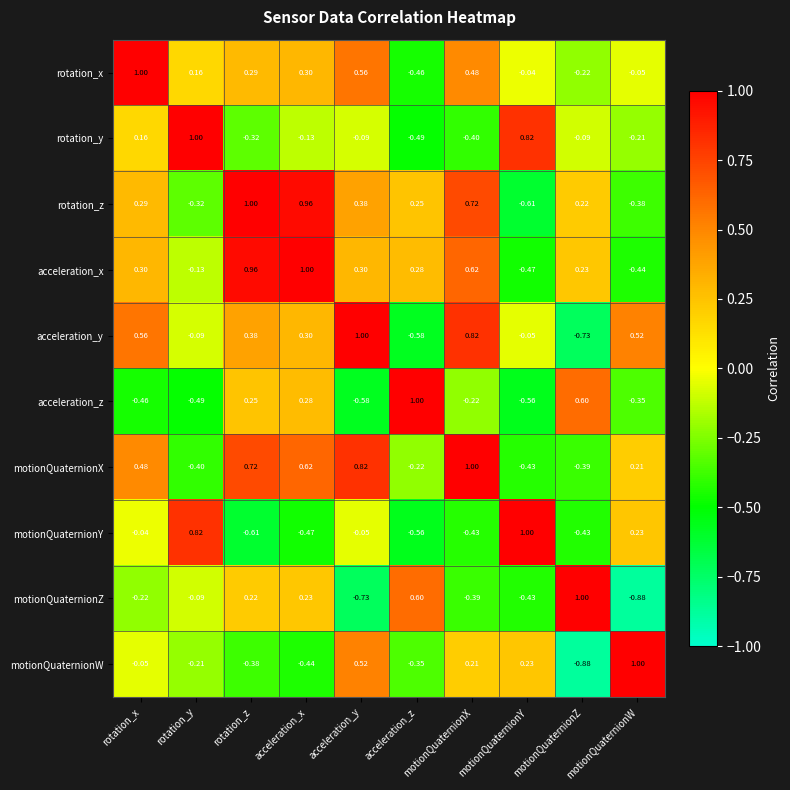

Between rotation_x and acceleration_y, which series saw the biggest shift?

motionQuaternionW